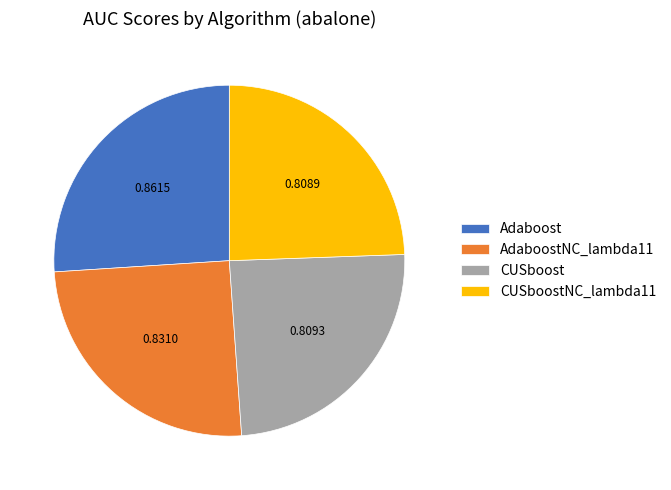

Which has a higher value, Adaboost or CUSboost?

Adaboost